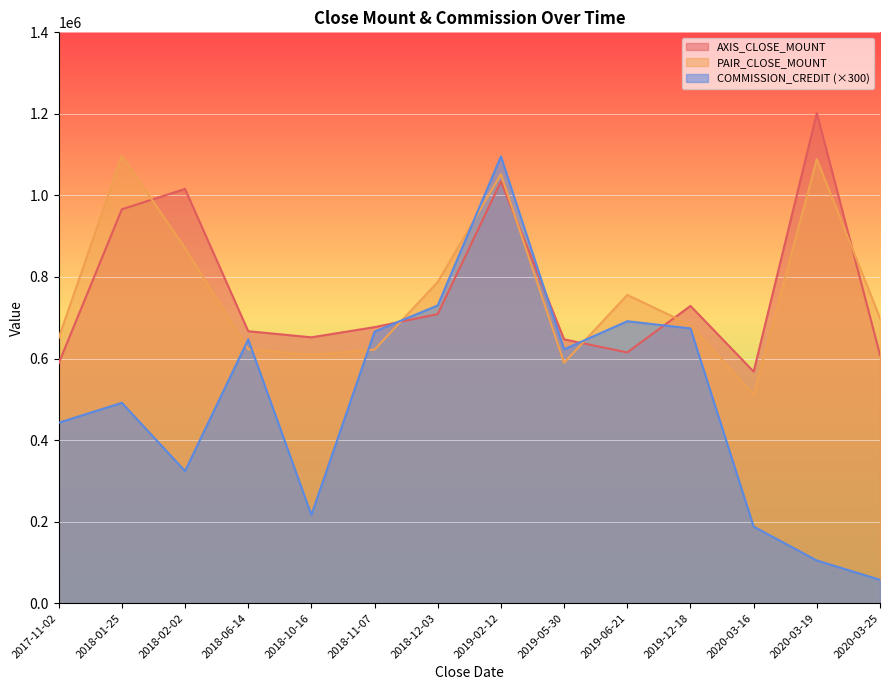

Is the value of AXIS_CLOSE_MOUNT at 2018-02-02 greater than the value of COMMISSION_CREDIT at 2020-03-16?

Yes